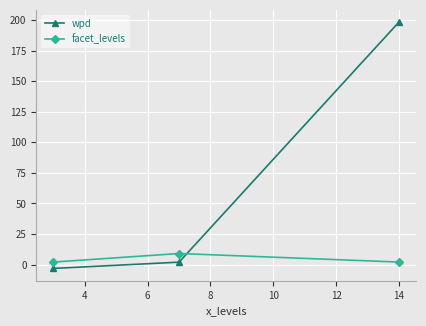

List the series in order of their peak value, highest first.

wpd, facet_levels